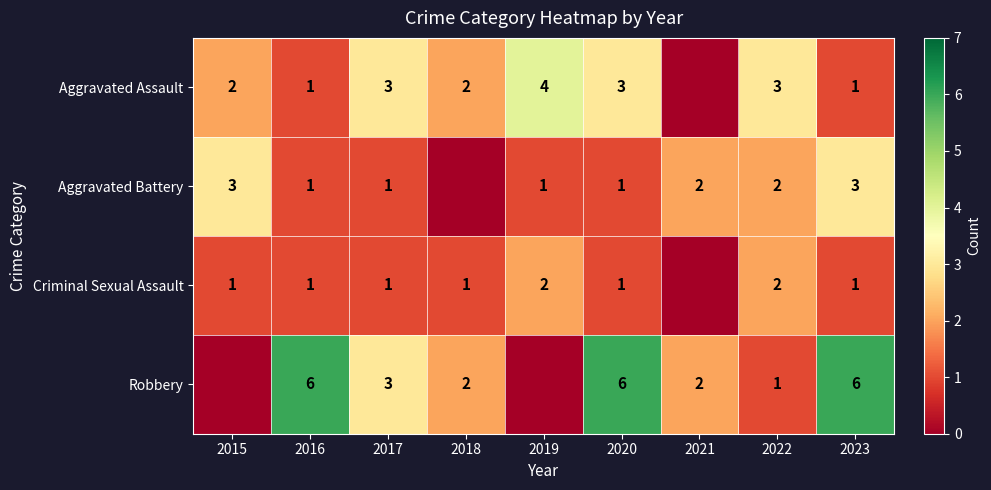

What is the sum of the Aggravated Battery values at 2023 and 2015?

6